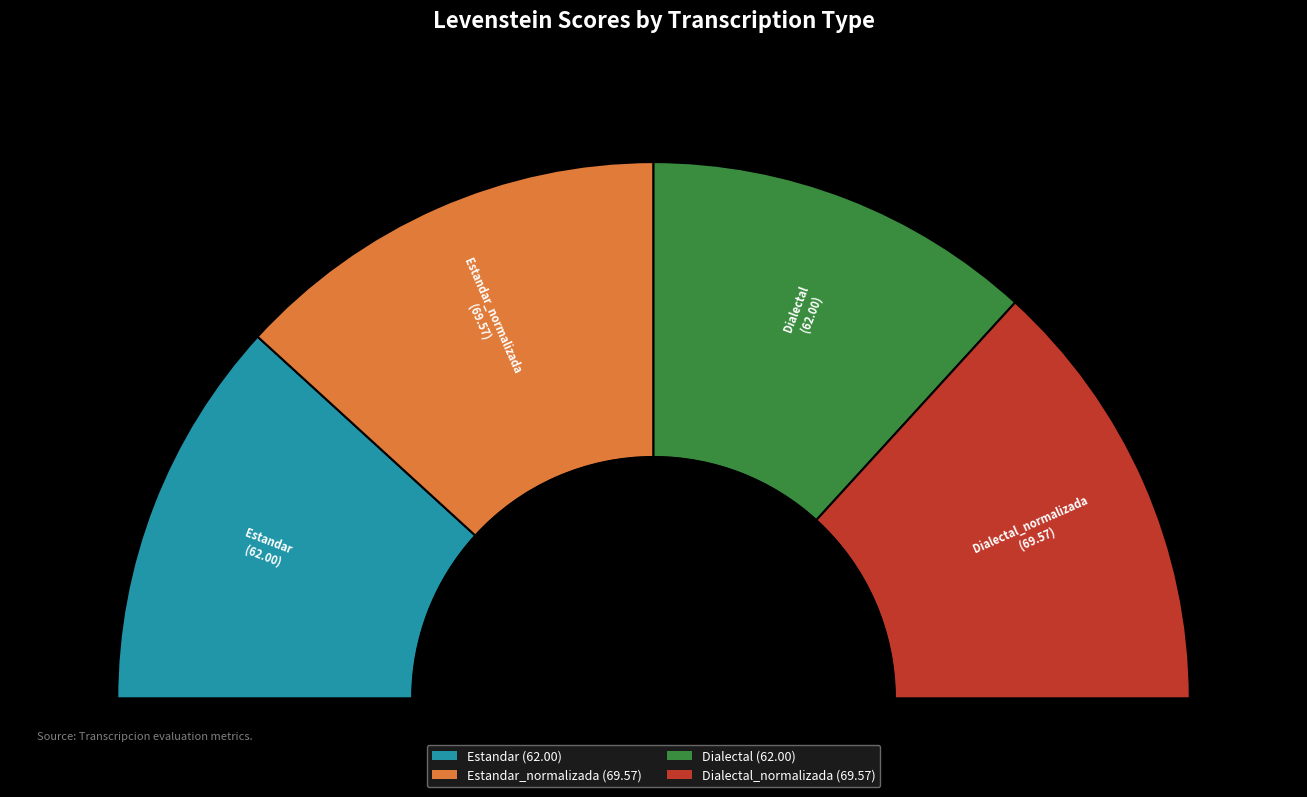

Between Estandar and Estandar_normalizada, which is larger?

Estandar_normalizada